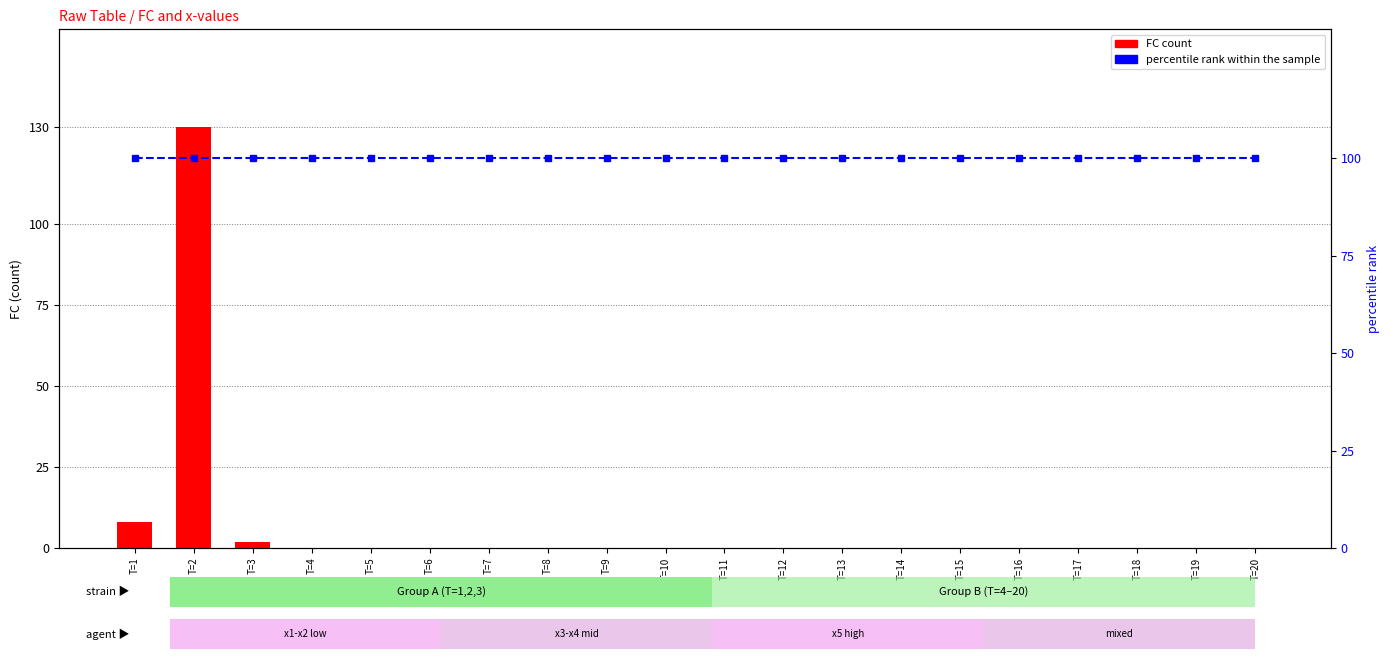

The value of FC at T=16 is -58. True or false?

False